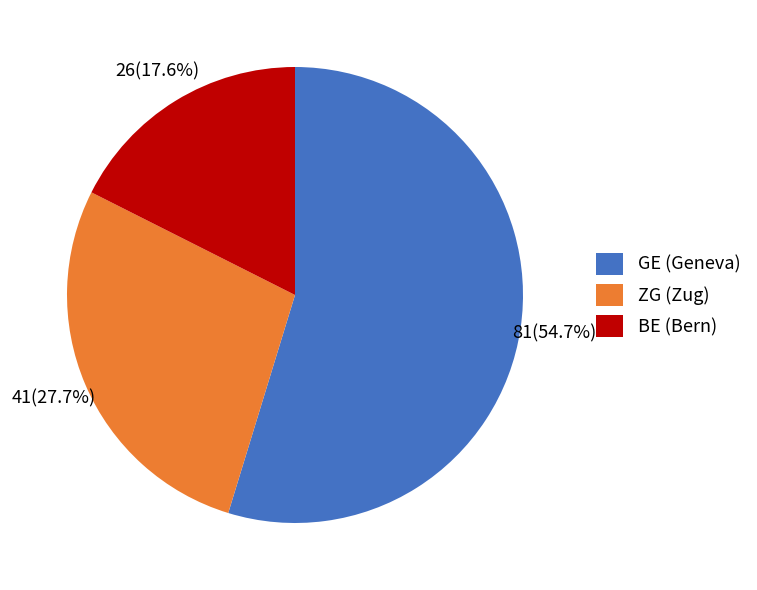

Which has a higher value, BE (Bern) or GE (Geneva)?

GE (Geneva)